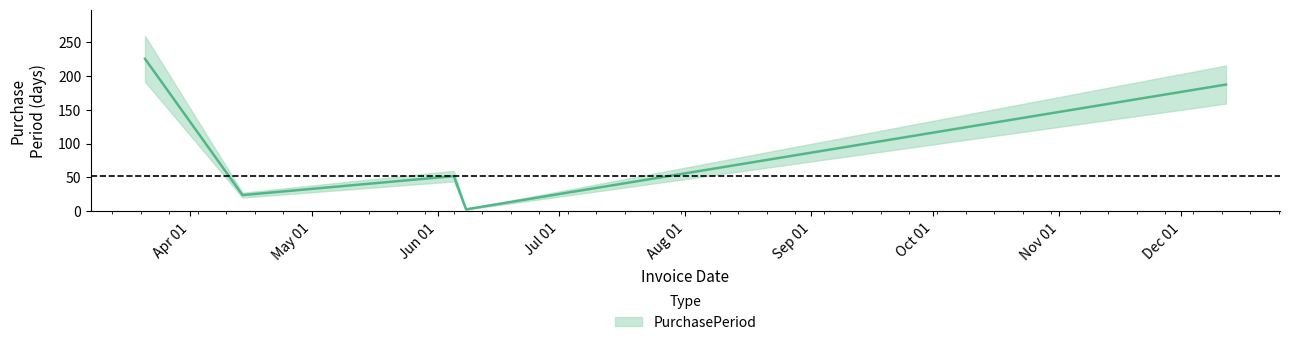

What is the average value?

98